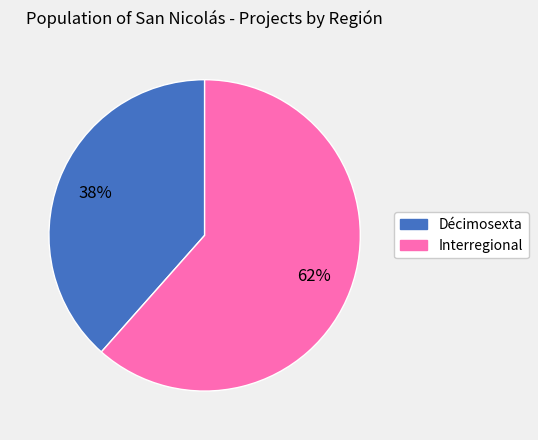

To the nearest percent, what is the combined percentage of Décimosexta and Interregional?

100%